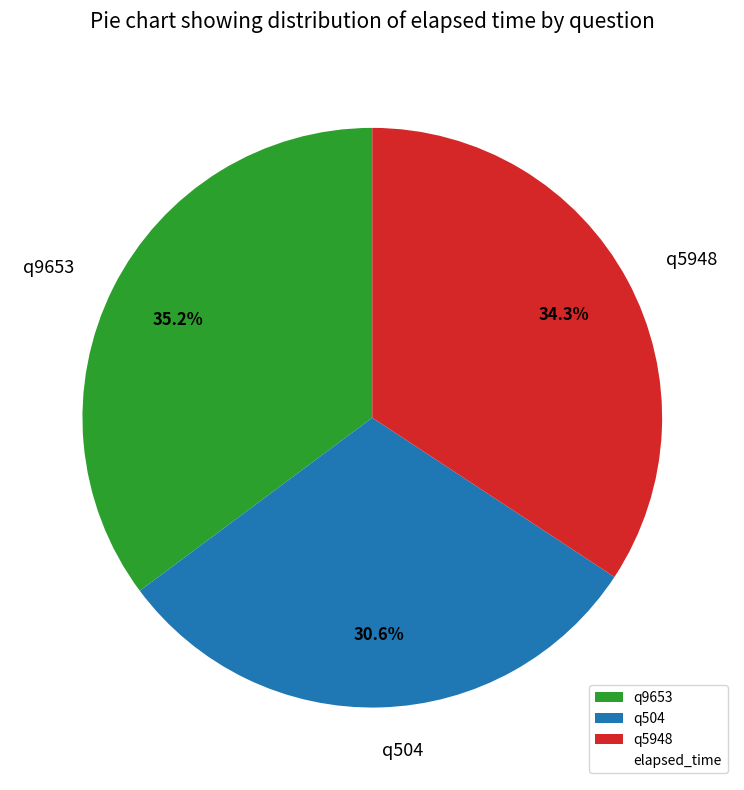

To the nearest percent, what is the average slice percentage?

33%